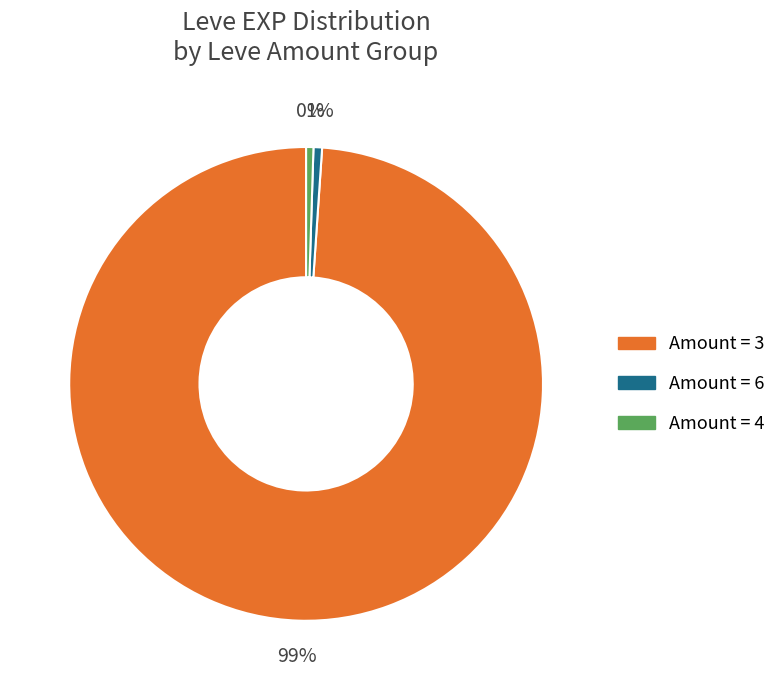

Does any single category account for the majority?

Yes